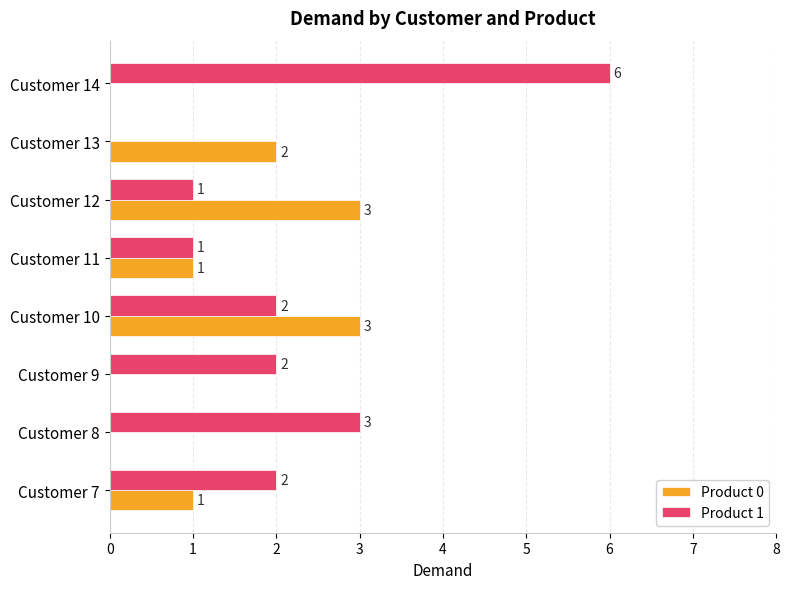

What is the sum of the Product 1 values at Customer 14 and Customer 11?

7